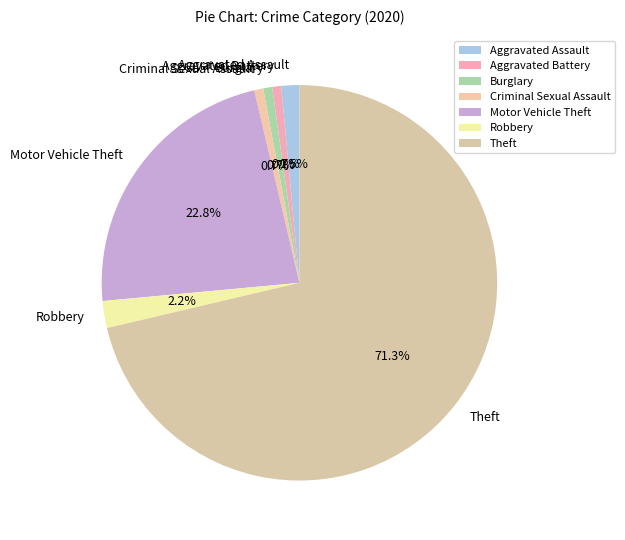

Is there any slice that represents more than half of the pie?

Yes